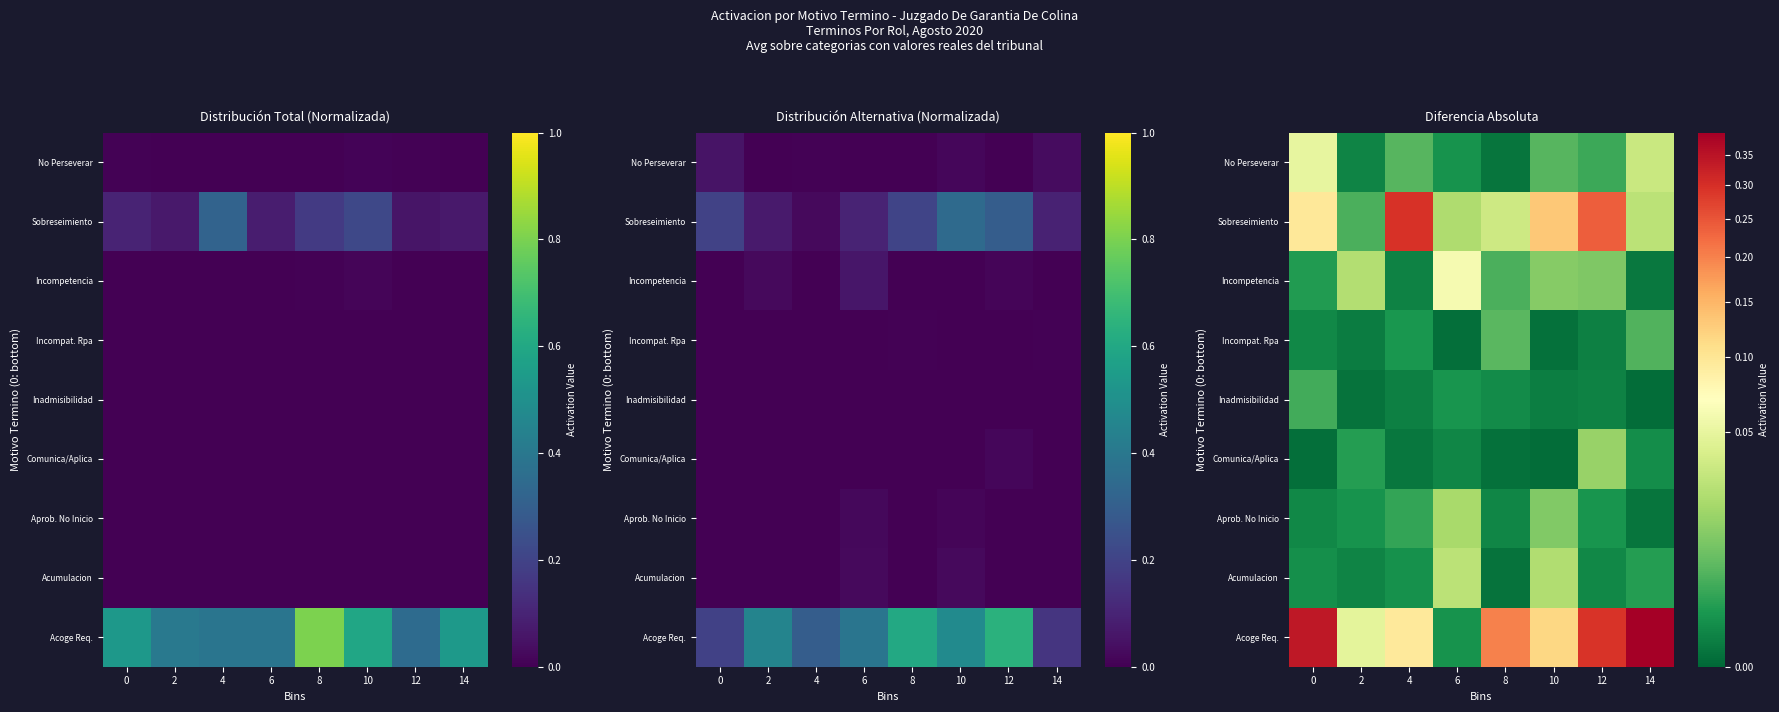

Reading left to right, what are all the values shown in this chart?

row_0: 0.3	0.0	0.1	0.0	0.2	0.1	0.3	0.4
row_1: 0.0	0.0	0.0	0.0	0.0	0.0	0.0	0.0
row_2: 0.0	0.0	0.0	0.0	0.0	0.0	0.0	0.0
row_3: 0.0	0.0	0.0	0.0	0.0	0.0	0.0	0.0
row_4: 0.0	0.0	0.0	0.0	0.0	0.0	0.0	0.0
row_5: 0.0	0.0	0.0	0.0	0.0	0.0	0.0	0.0
row_6: 0.0	0.0	0.0	0.1	0.0	0.0	0.0	0.0
row_7: 0.1	0.0	0.3	0.0	0.0	0.1	0.2	0.0
row_8: 0.1	0.0	0.0	0.0	0.0	0.0	0.0	0.0